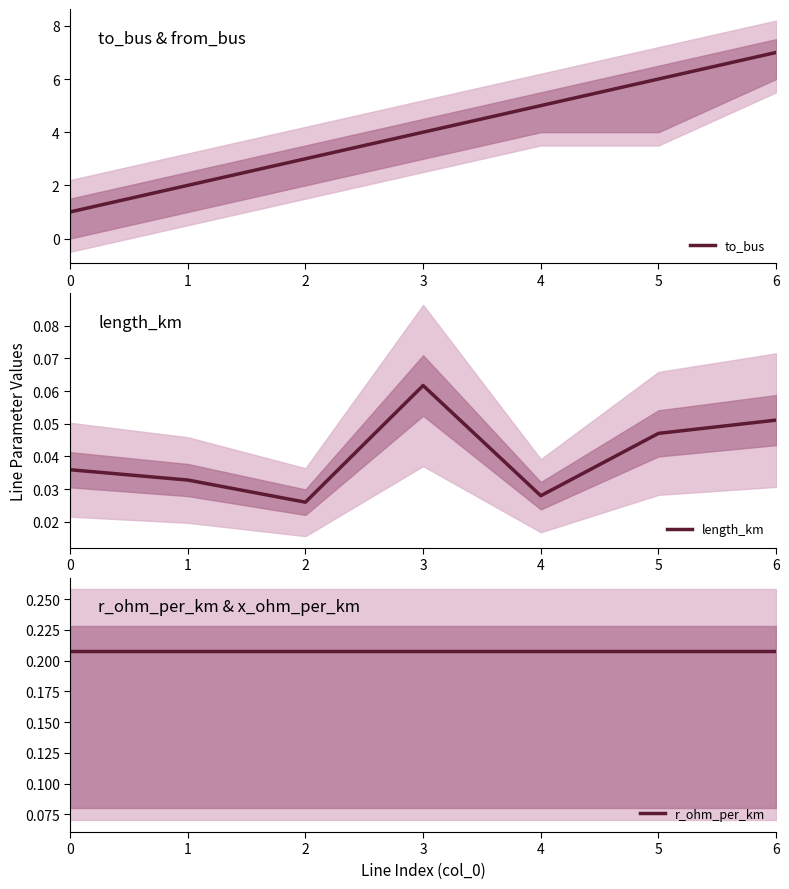

Which series has the largest total across all categories?

to_bus